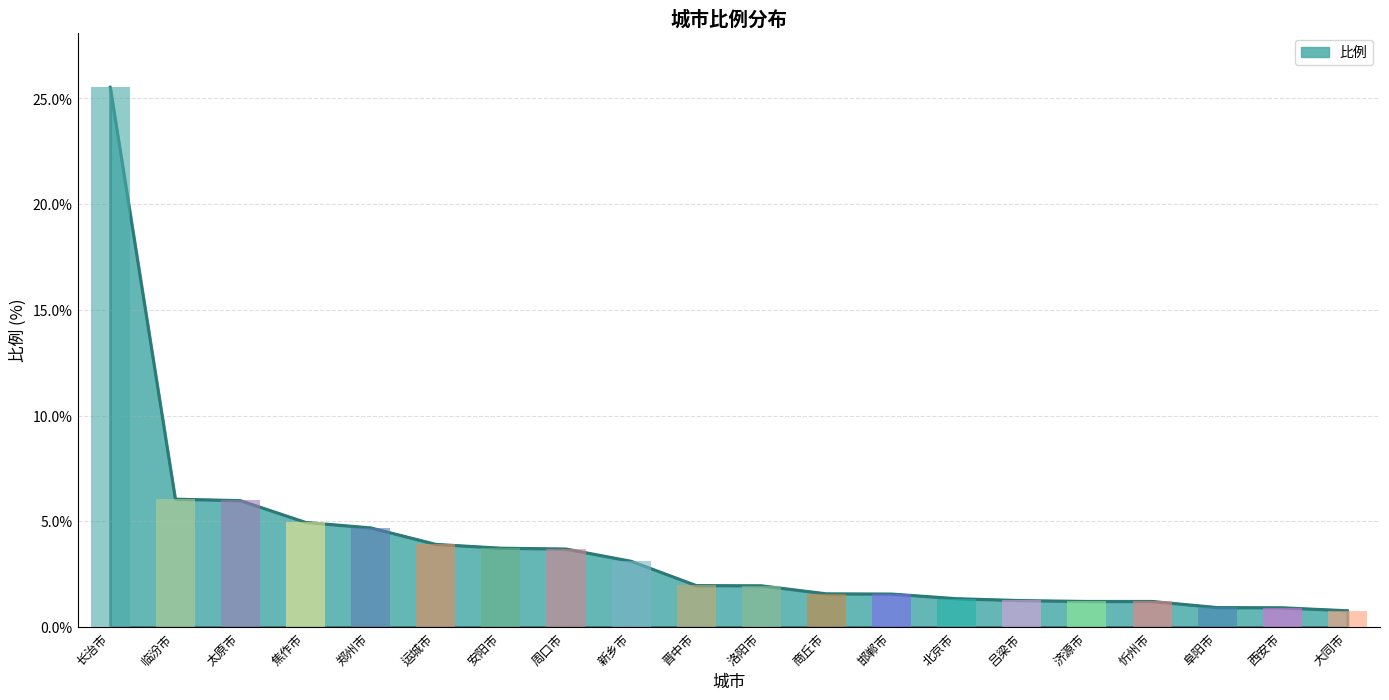

How many values are below 1?

3